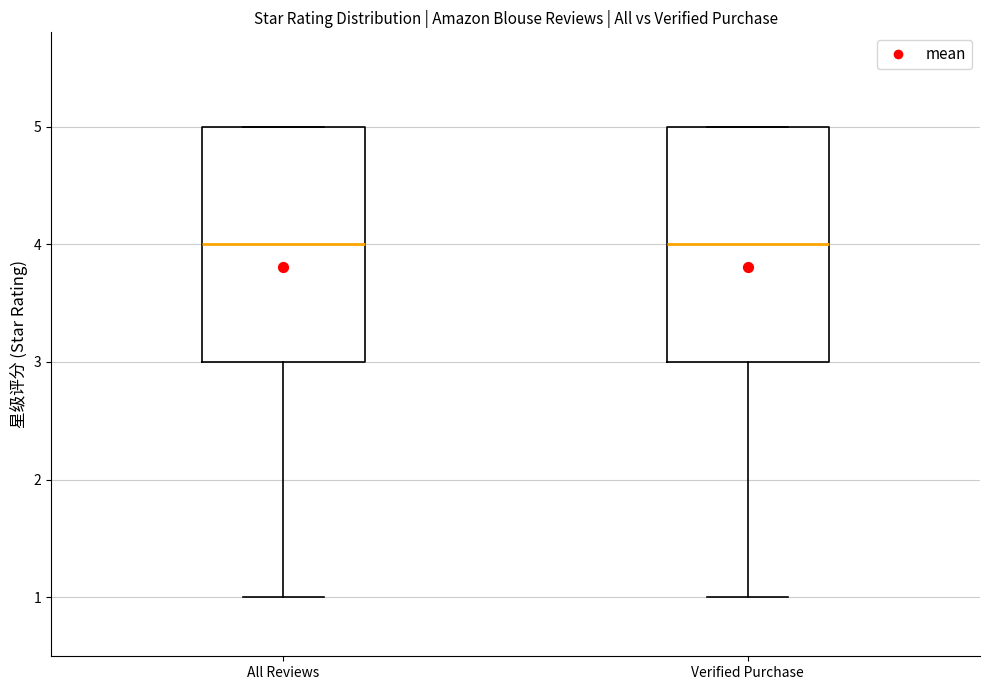

Reading left to right, transcribe this box plot: for each box, give where its median line is, the range the box spans, and where its two whiskers end, as read against the y-axis. The values are not printed on the chart, so give them approximately, as read against the axis.

All Reviews: median 4, box 3 to 5, whiskers 1 to 5
Verified Purchase: median 4, box 3 to 5, whiskers 1 to 5